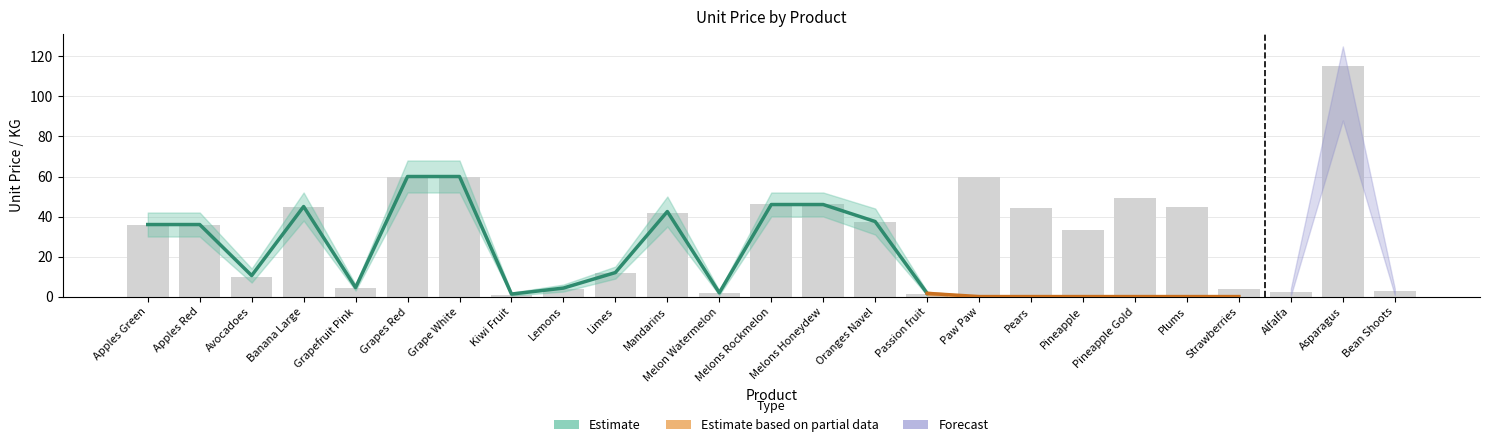

Reading left to right, list all the values displayed in this chart.

Unit Price: 36.0	36.0	10.0	45.0	4.2	60.0	60.0	1.0	4.0	12.0	42.0	1.7	46.2	46.2	37.5	1.5	60.0	44.2	33.5	49.5	45.0	3.6	2.4	115.0	2.7
Spend: 0.0	0.0	0.0	0.0	0.0	0.0	0.0	0.0	0.0	0.0	0.0	0.0	0.0	0.0	0.0	0.0	0.0	0.0	0.0	0.0	0.0	0.0	0.0	0.0	0.0
KG/Portion: 36.0	36.0	10.0	45.0	4.2	60.0	60.0	1.0	4.0	12.0	42.0	1.7	46.2	46.2	37.5	1.5	60.0	44.2	33.5	49.5	45.0	3.6	2.4	115.0	2.7